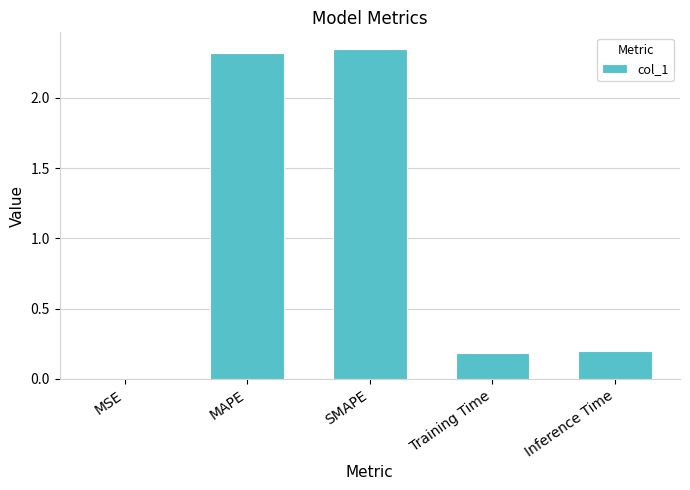

What is the sum of all values?

5.0